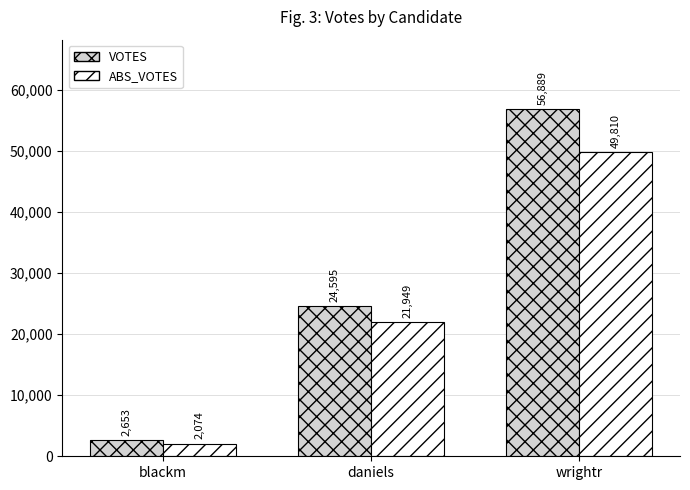

What is the value of the VOTES bar at the 3rd from the left?

56889